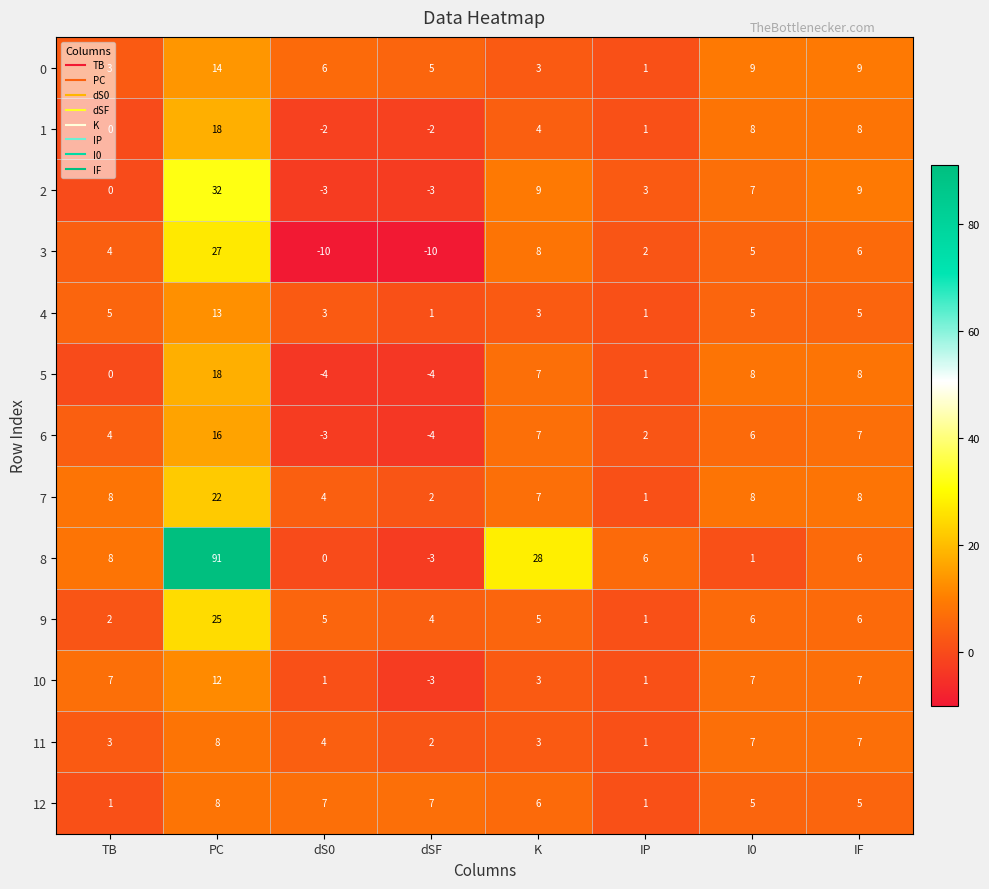

Is the value of 4 at I0 greater than the value of 3 at TB?

Yes